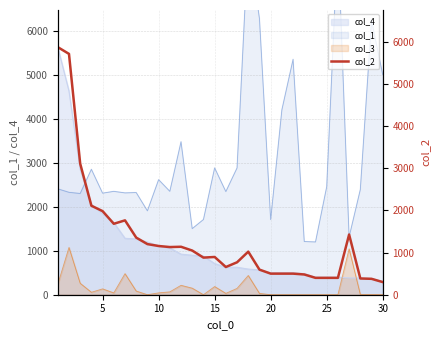

What is the average value?

1324